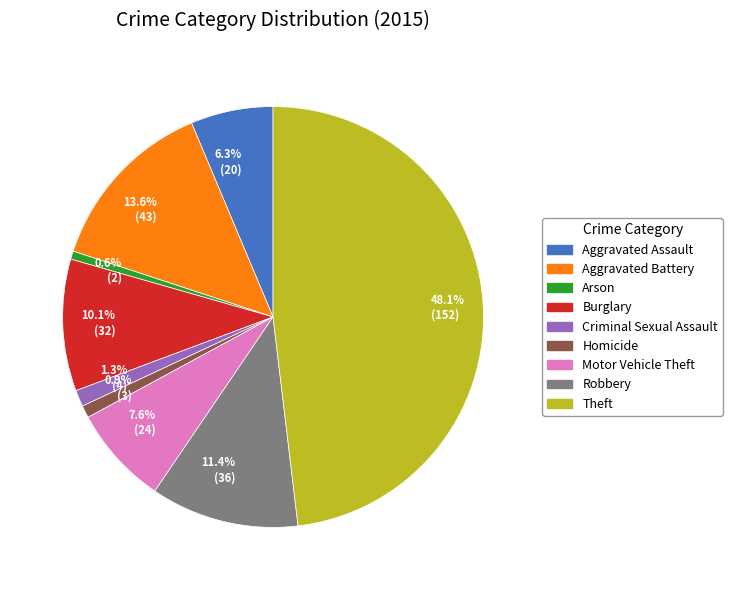

Approximately how many times larger is the value at 13.6% (43) compared to 11.4% (36)?

1.2